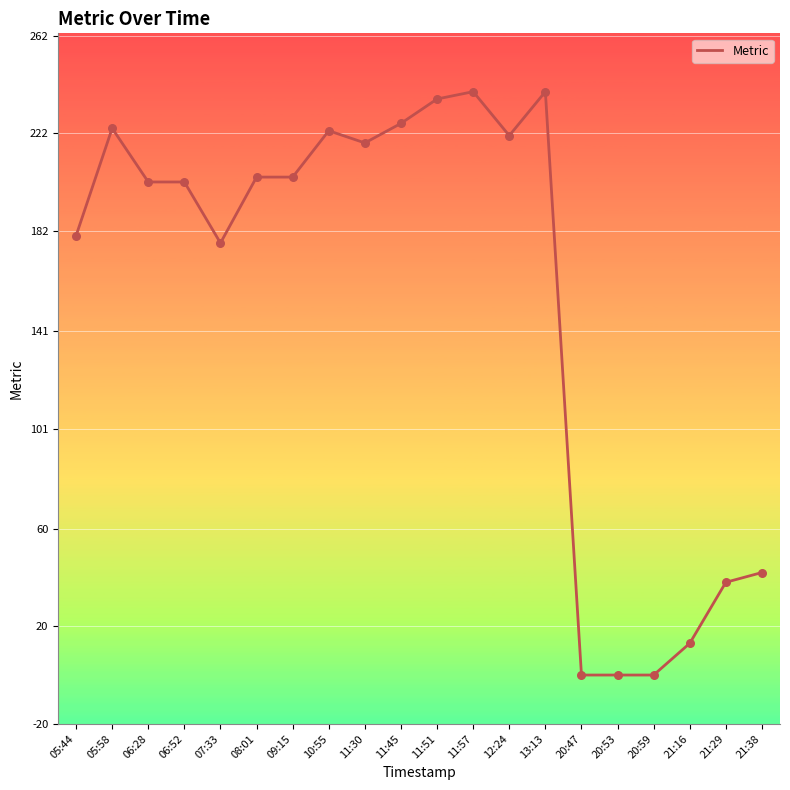

What is the change in value from 05:58 to 12:24?

-3